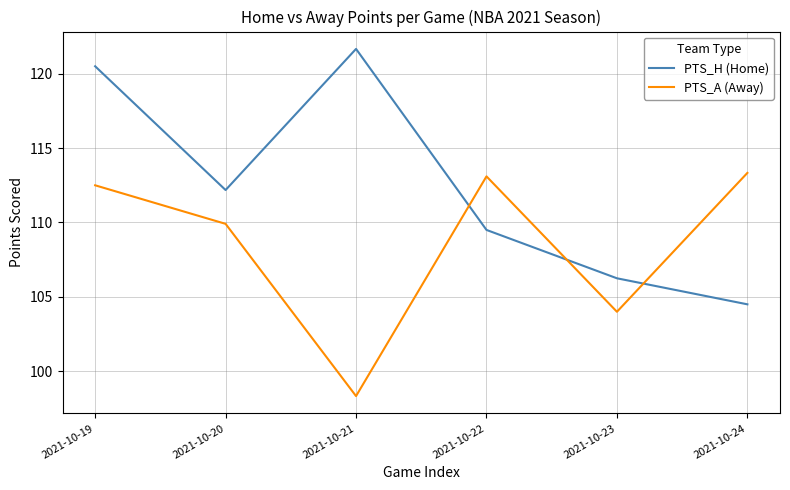

What is the approximate value of PTS_A (Away) at 2021-10-24?

113.3